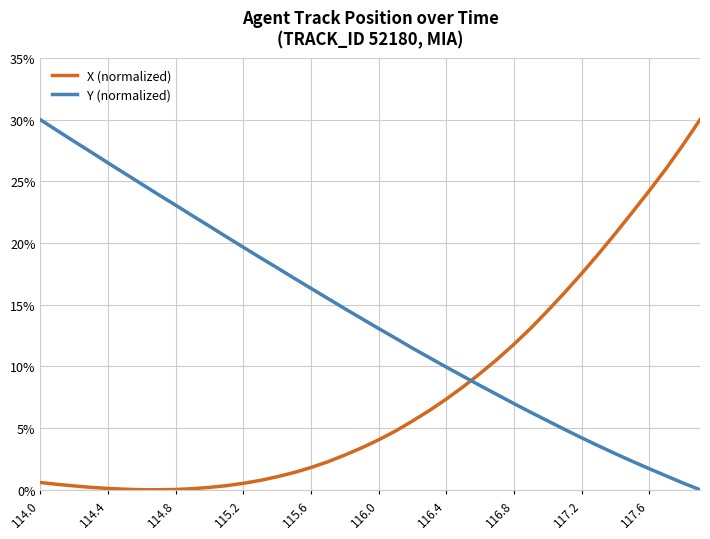

True or false: Y (normalized) and X (normalized) cross at least once.

True